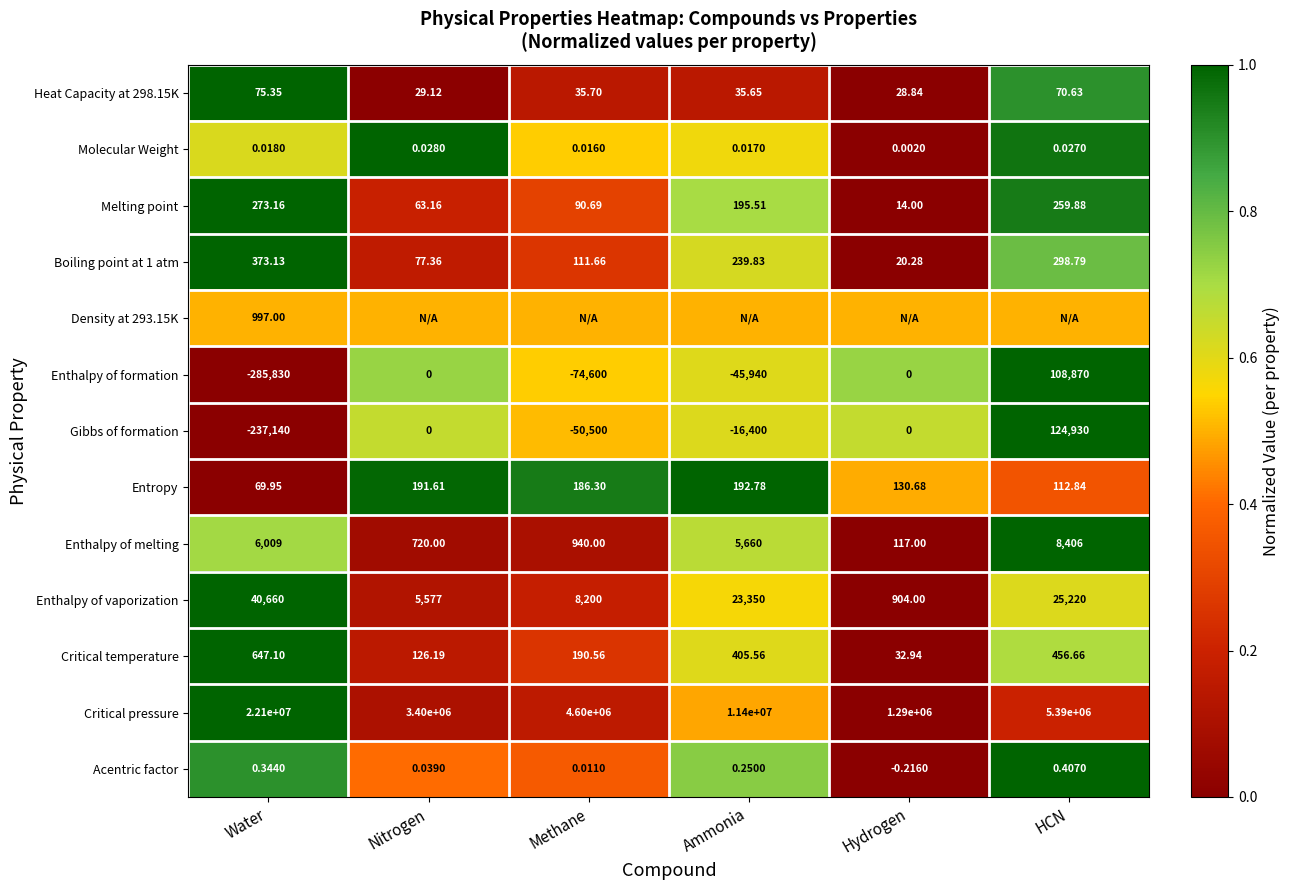

Is the value of Enthalpy of melting at Hydrogen greater than the value of Enthalpy of formation at Water?

Yes